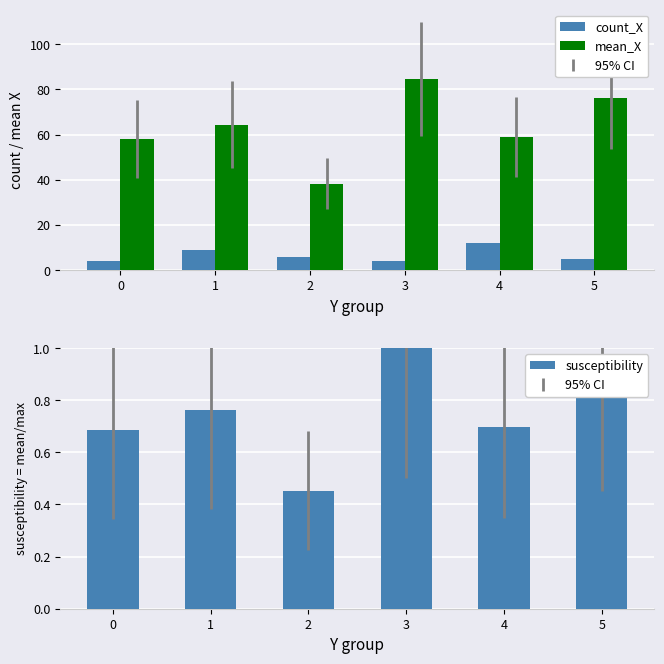

What is the minimum value shown in the chart?

0.5